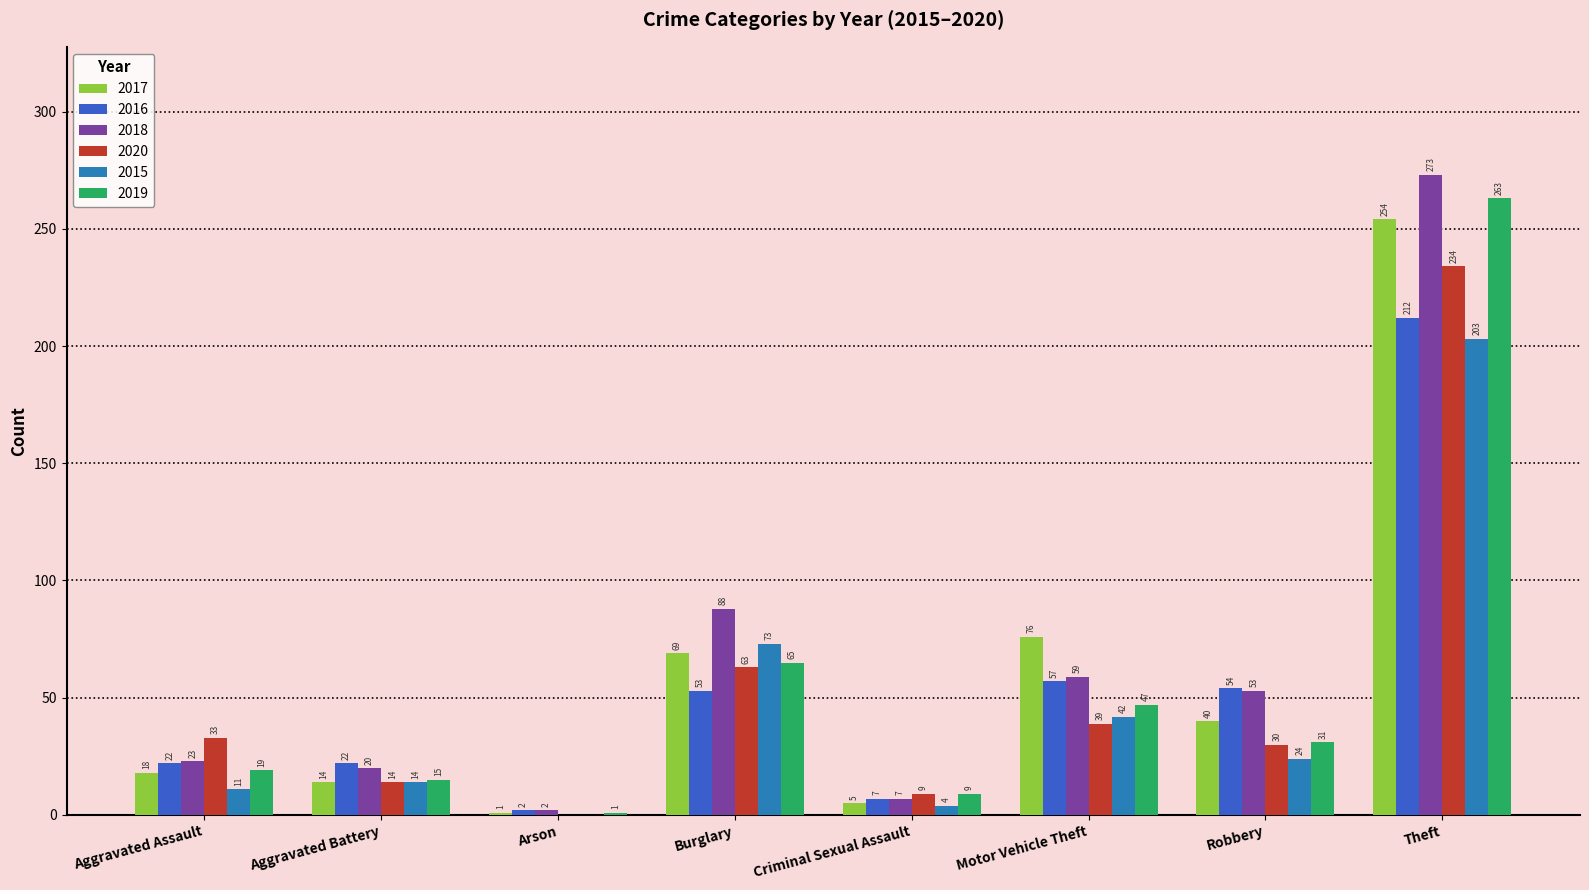

How many categories are shown in the chart?

8